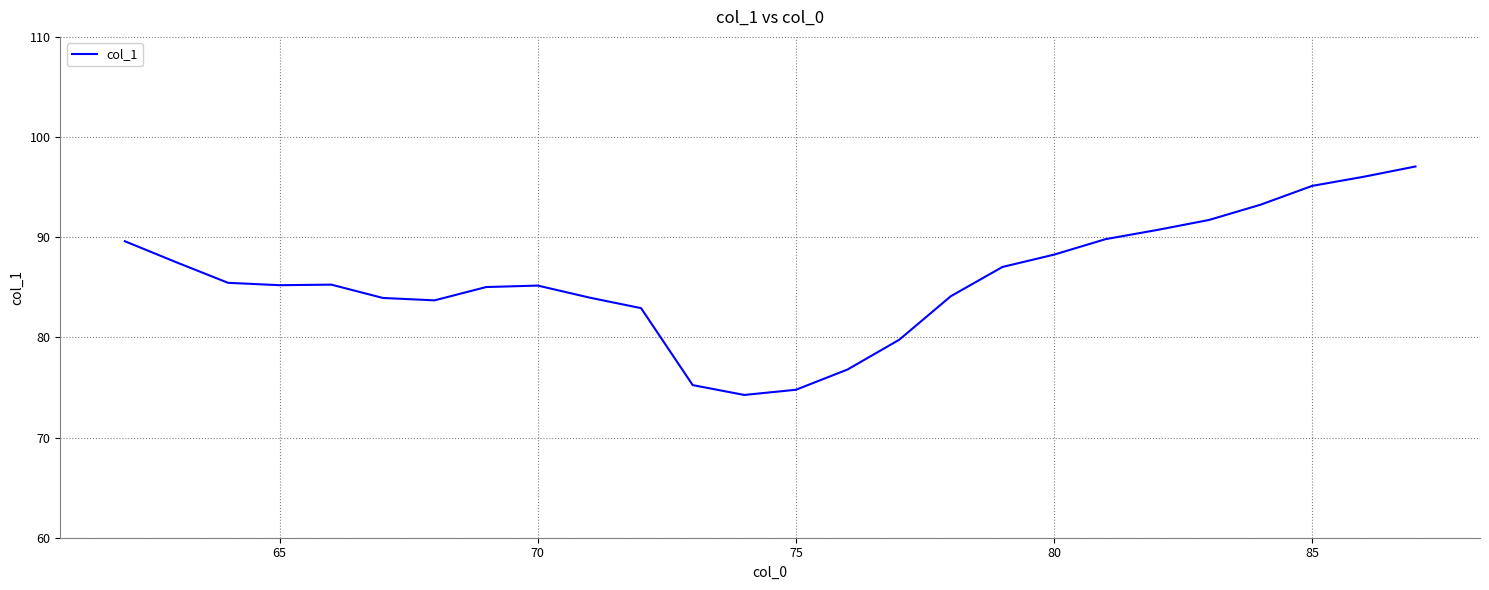

How many lines are shown in the chart?

1